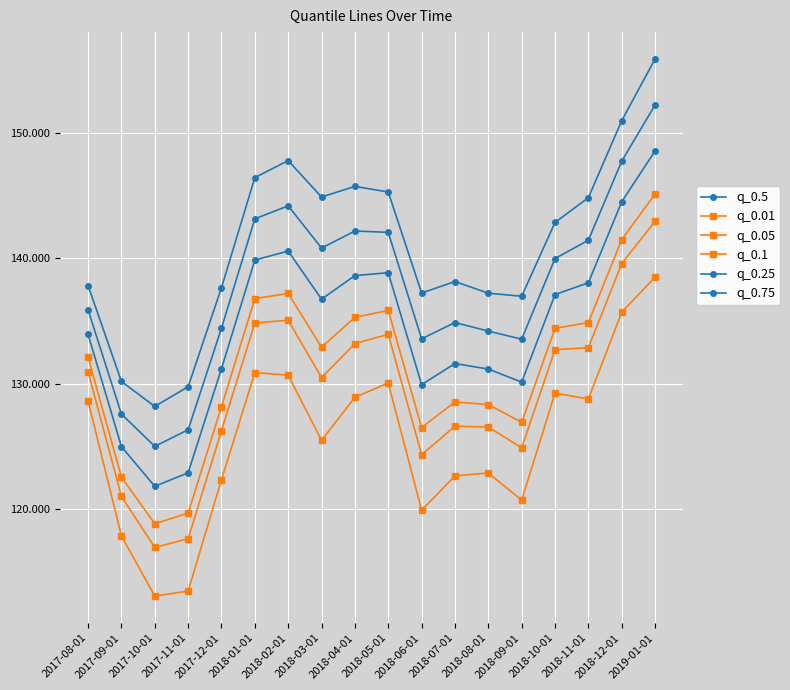

Does the chart display data point markers on the line(s)?

Yes